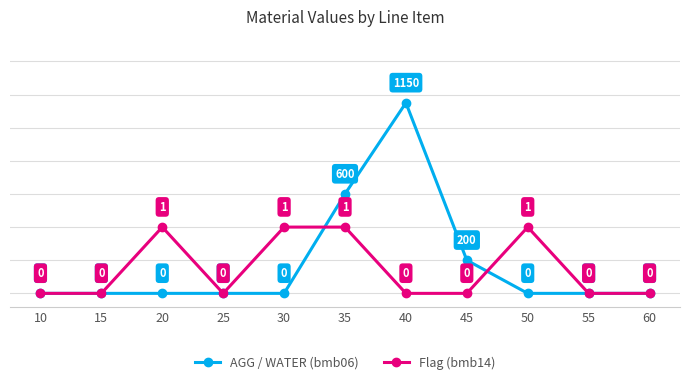

List the series in order of their peak value, highest first.

AGG / WATER (bmb06), Flag (bmb14)